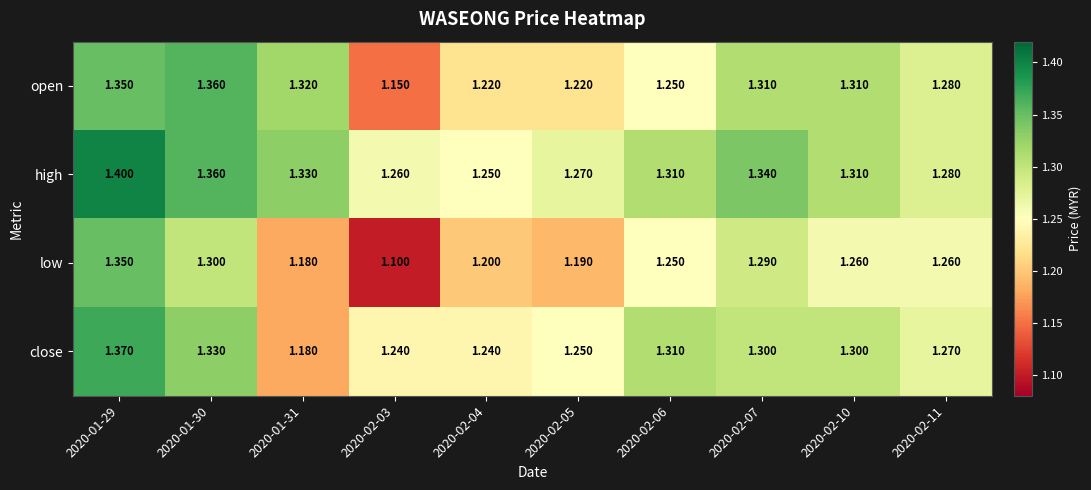

At 2020-02-03, list the series in order from largest to smallest.

high, close, open, low